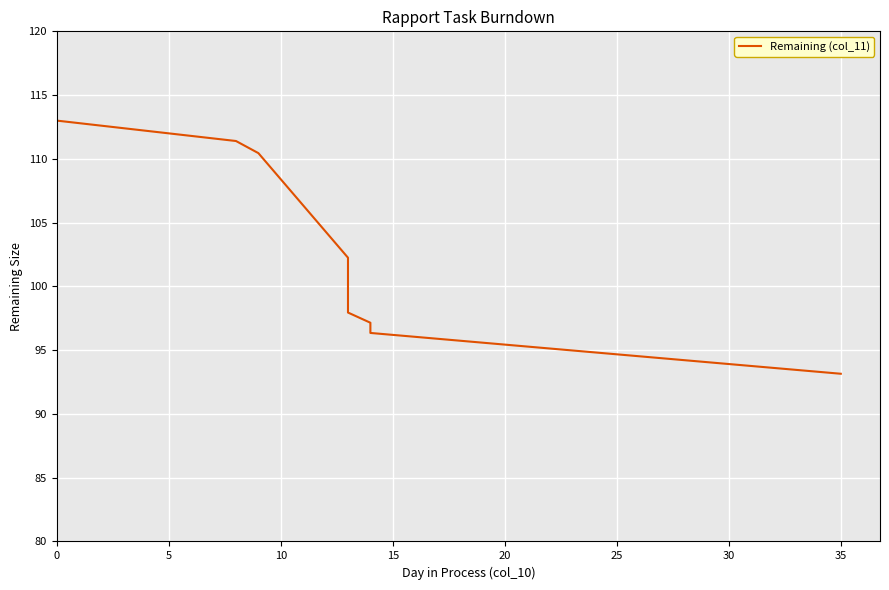

What is the difference between the maximum and minimum values?

19.8